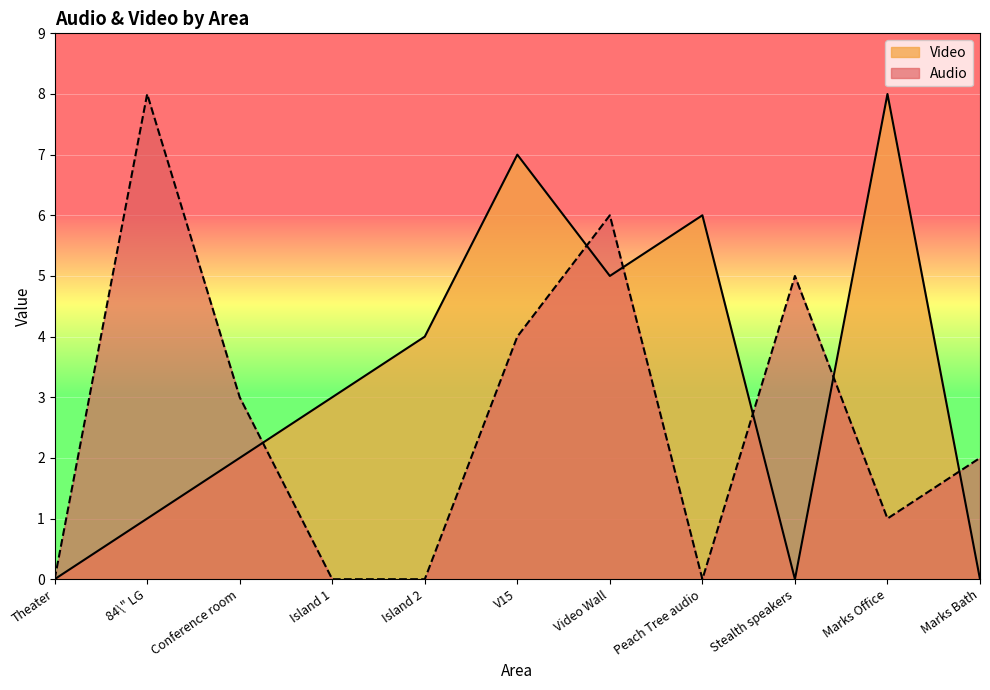

How many lines are shown in the chart?

2